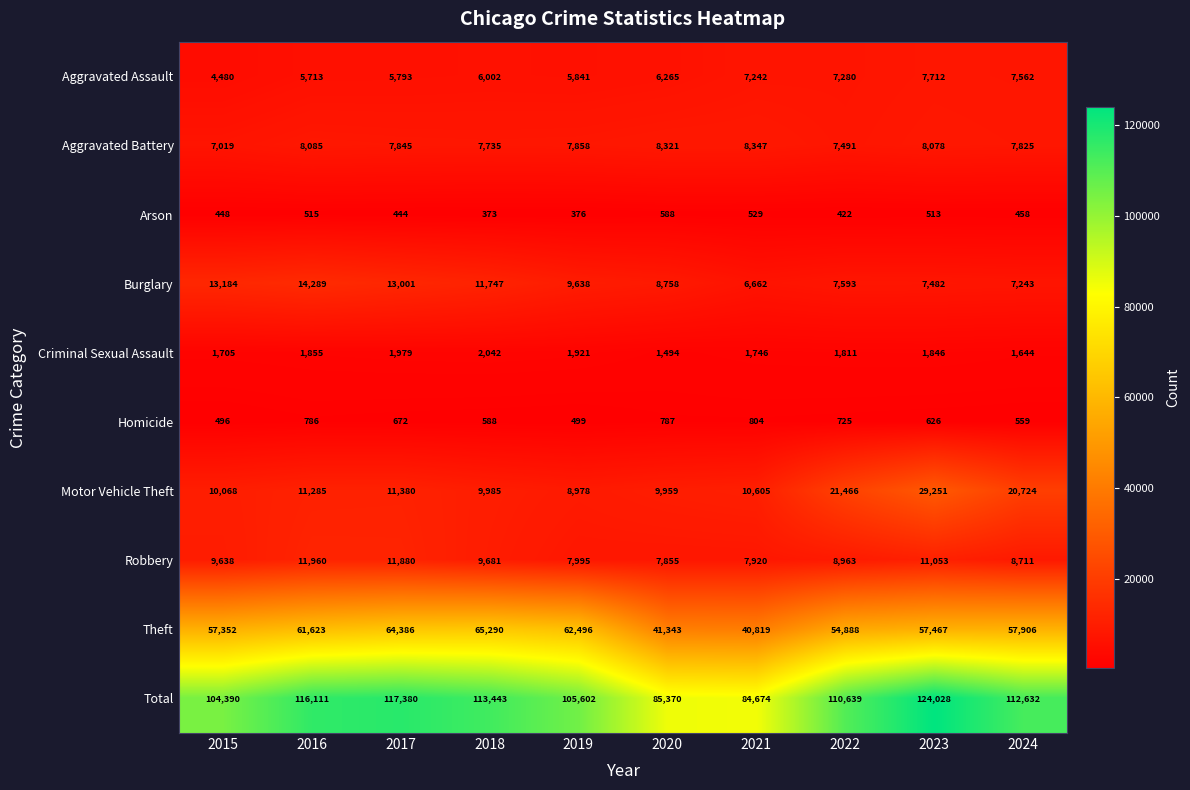

Rank the series by their maximum value, from highest to lowest.

Total, Theft, Motor Vehicle Theft, Burglary, Robbery, Aggravated Battery, Aggravated Assault, Criminal Sexual Assault, Homicide, Arson